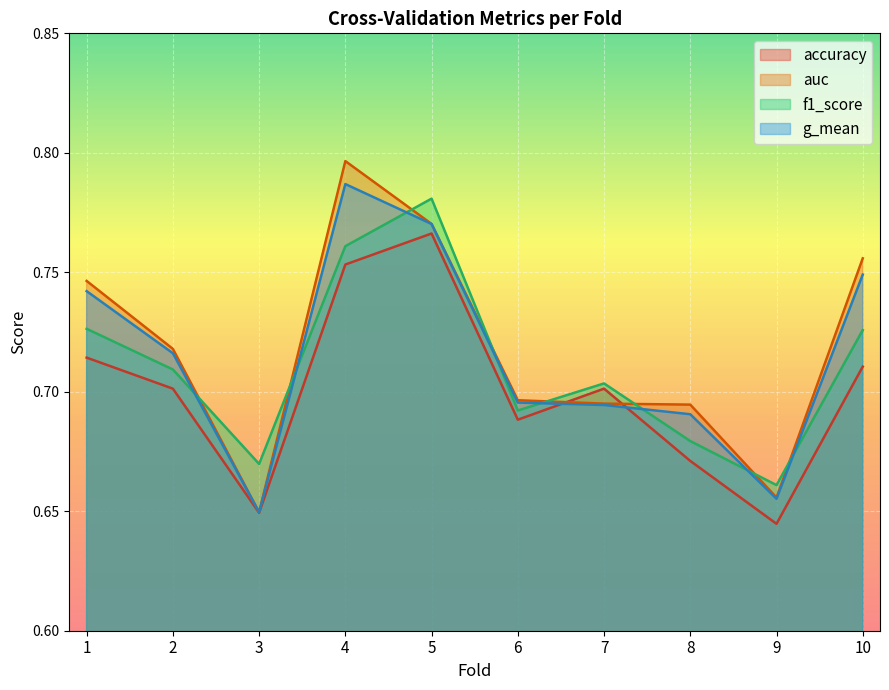

Which series has the largest total across all categories?

auc